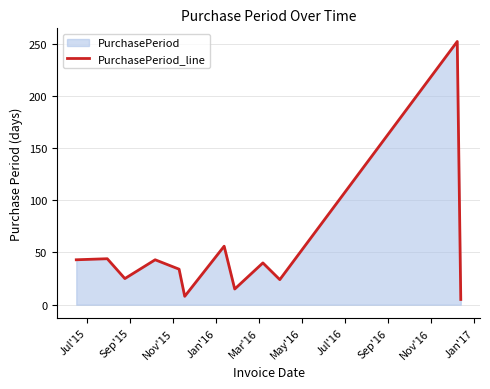

How many interior local peaks (higher than both neighbors) does the data have?

5